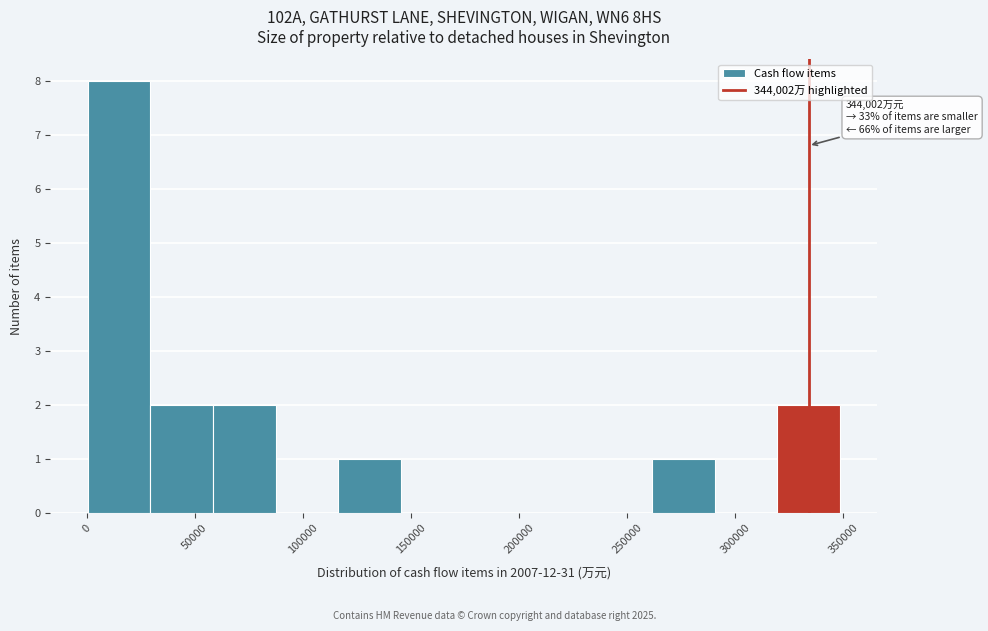

Over which range of the x-axis is the bar tallest?

0 to 30000